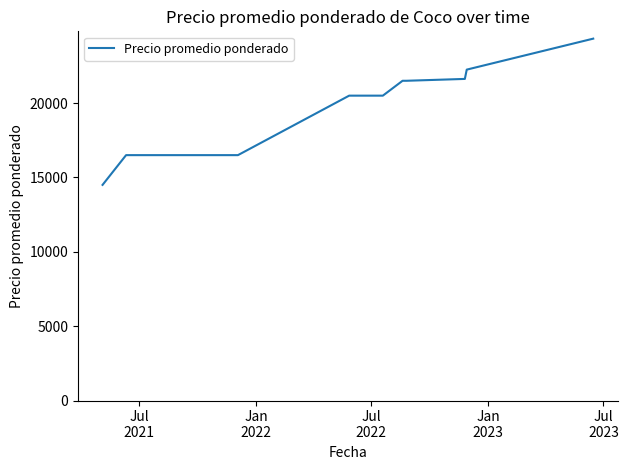

What is the smallest value displayed?

14500